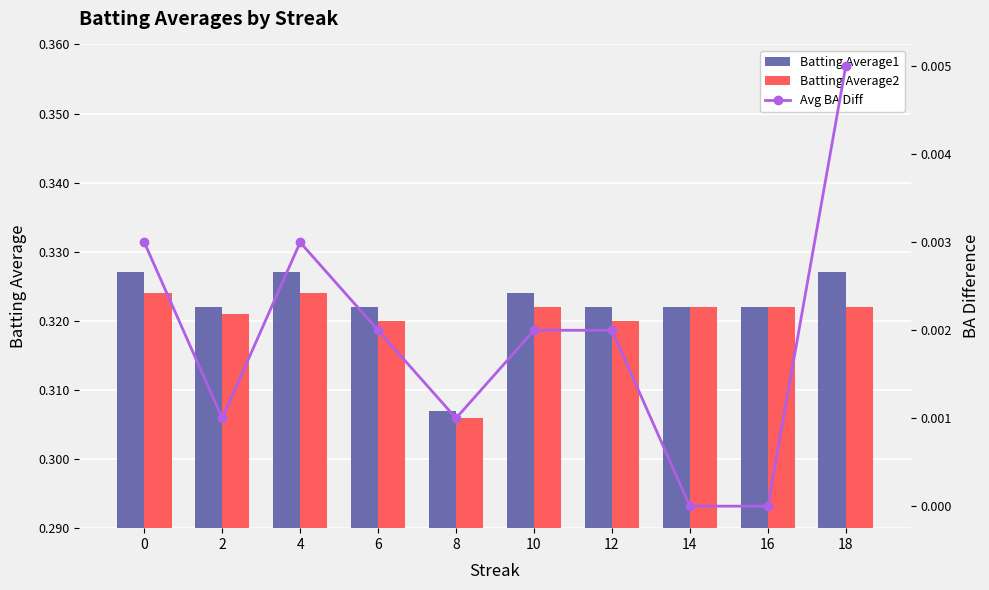

Which series has the largest total across all categories?

Batting Average1